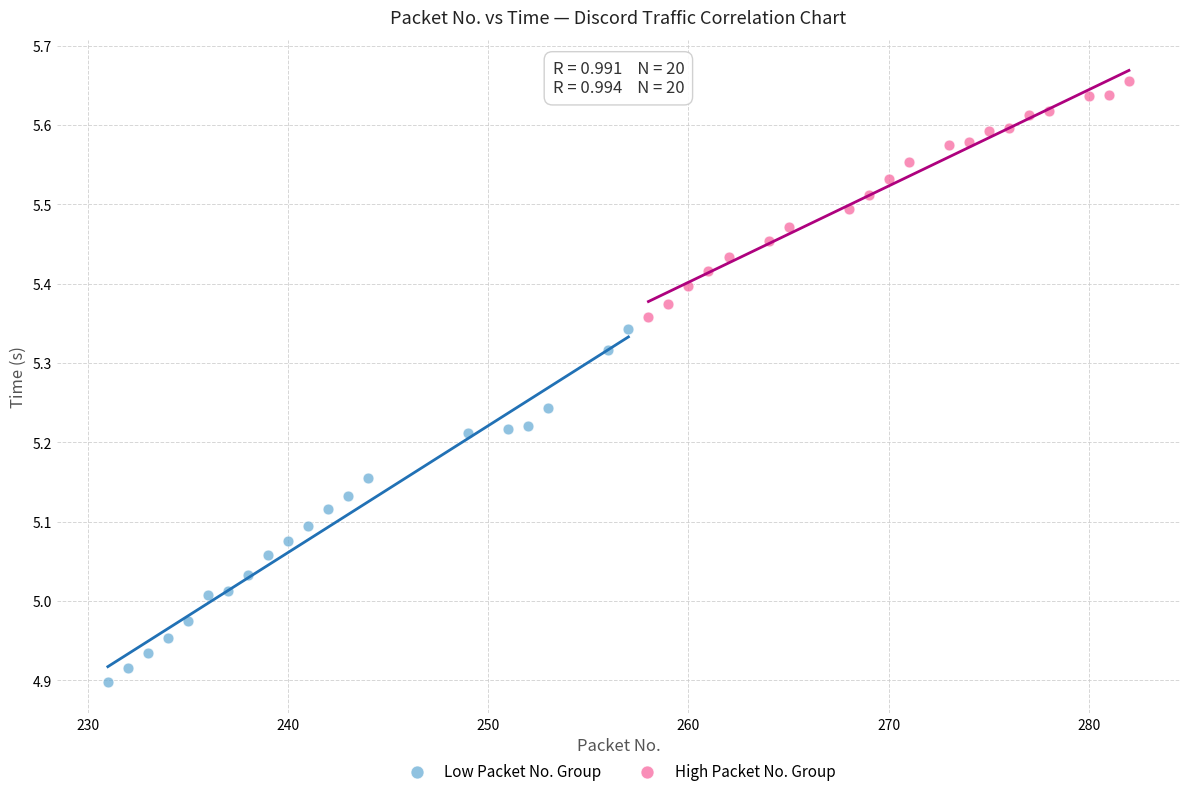

Which series has the widest spread of Y values?

Low Packet No. Group